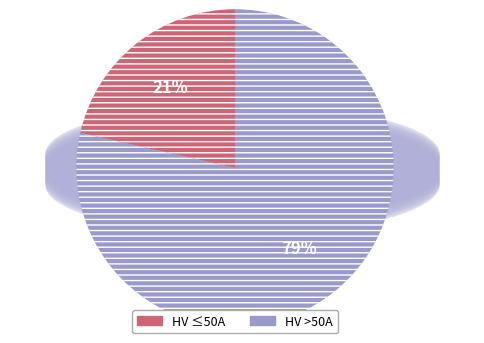

What percentage is the HV >50A slice, to the nearest percent?

79%